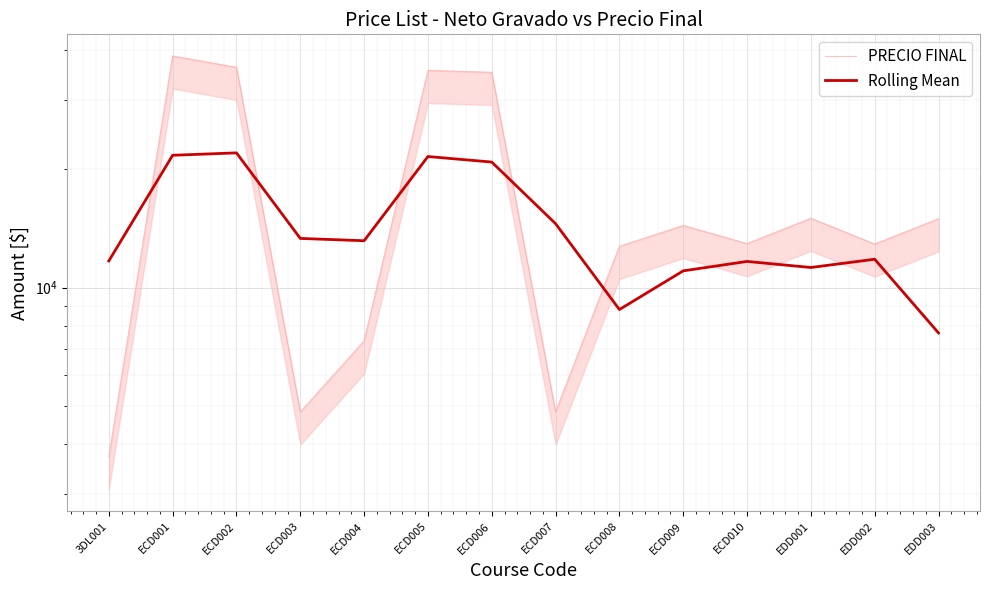

What are all the series names shown in the legend?

PRECIO FINAL, Rolling Mean